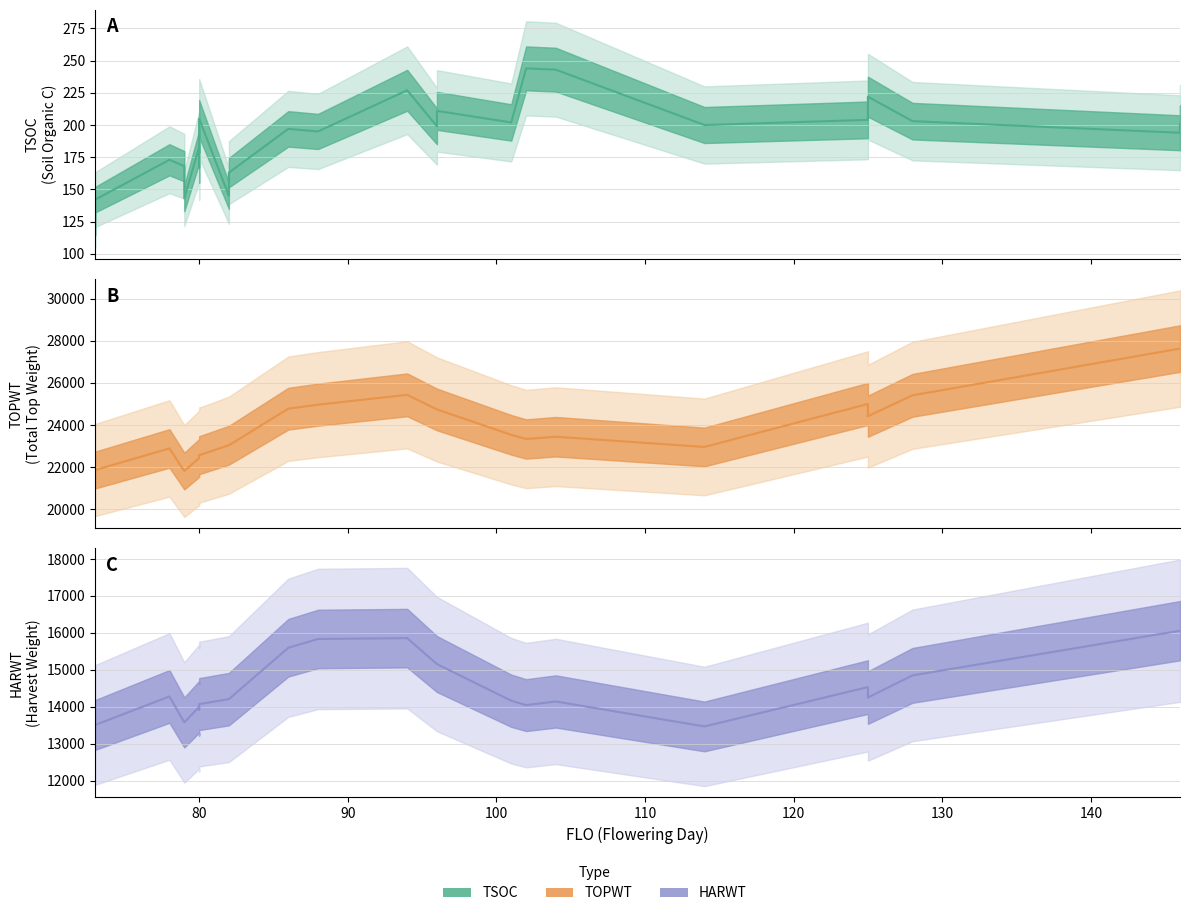

What is the value of the TSOC (mean) point at the 9th from the left?

205